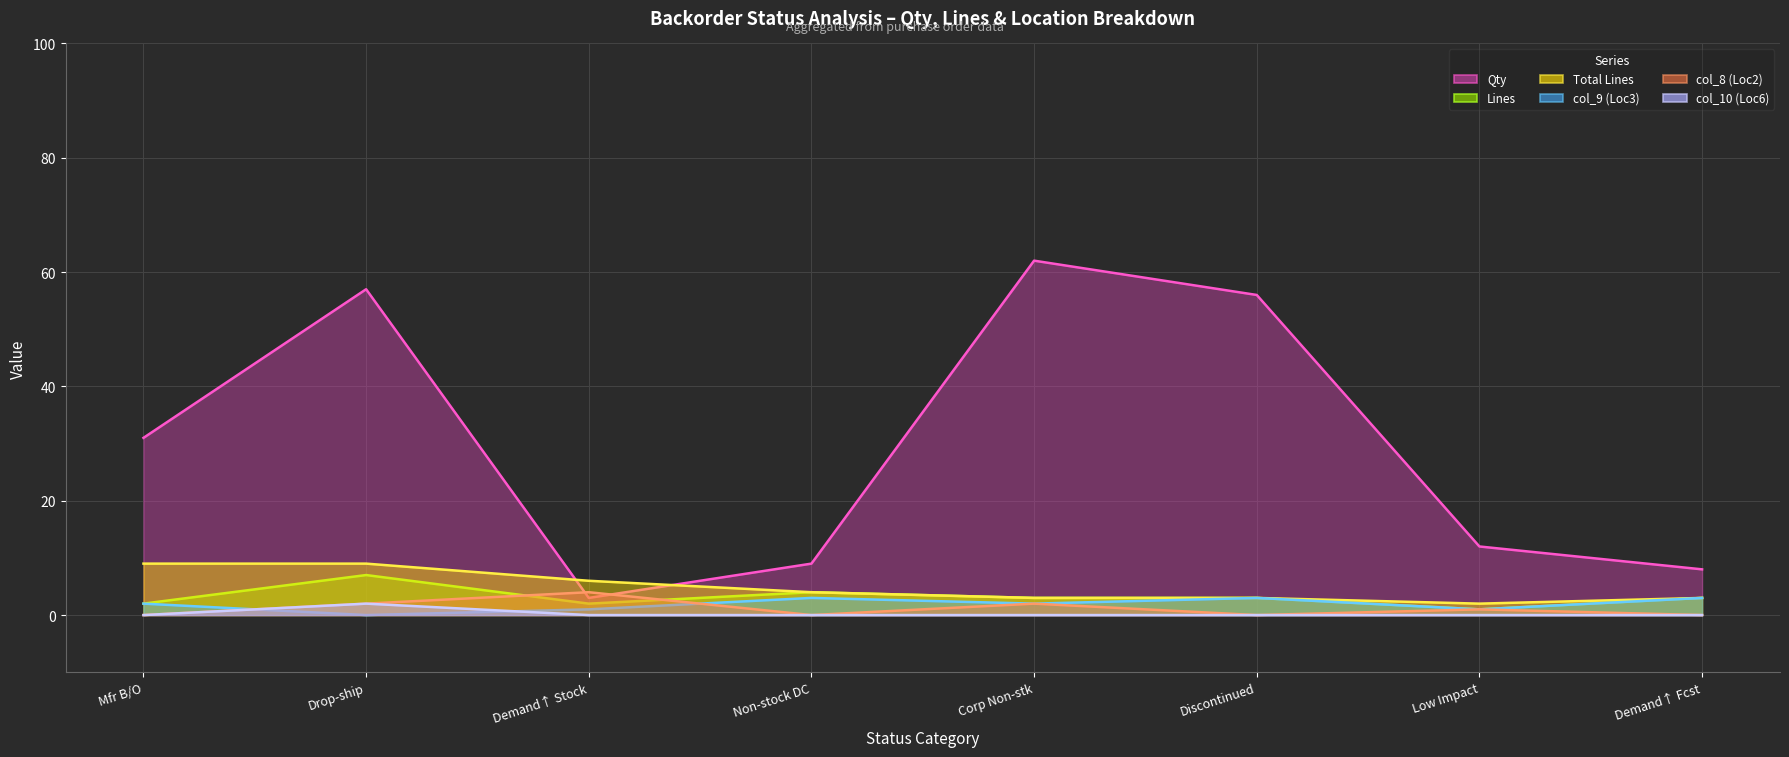

True or false: Qty (line) and col_10 (Loc6) (line) cross at least once.

False